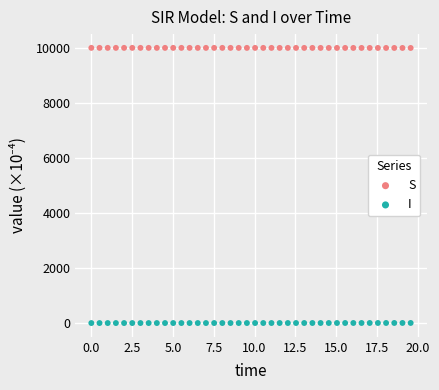

Across all data points, what is the range of X values (max minus min)?

19.6